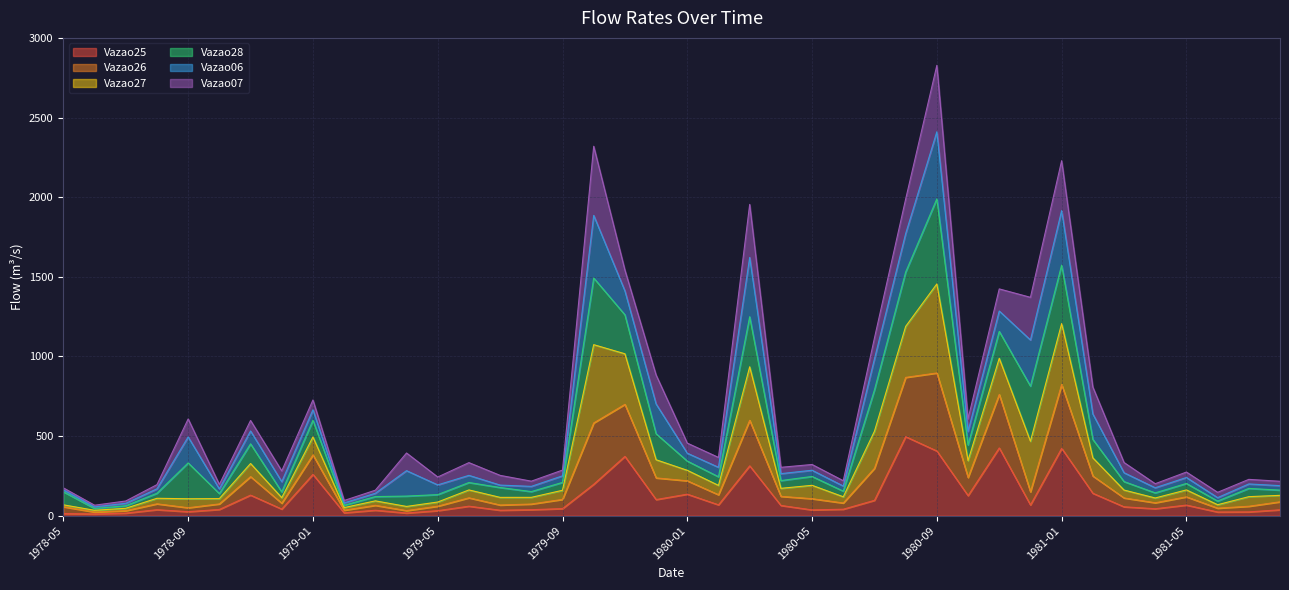

At which category is the sum across all series the highest?

1980-09